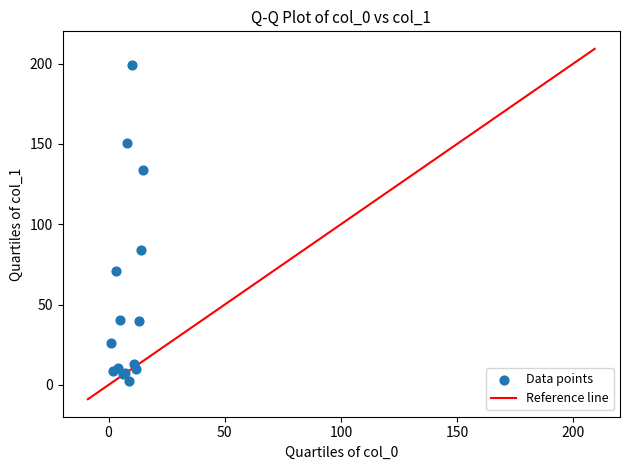

What Y value in the scatter plot is closest to 100?

83.8